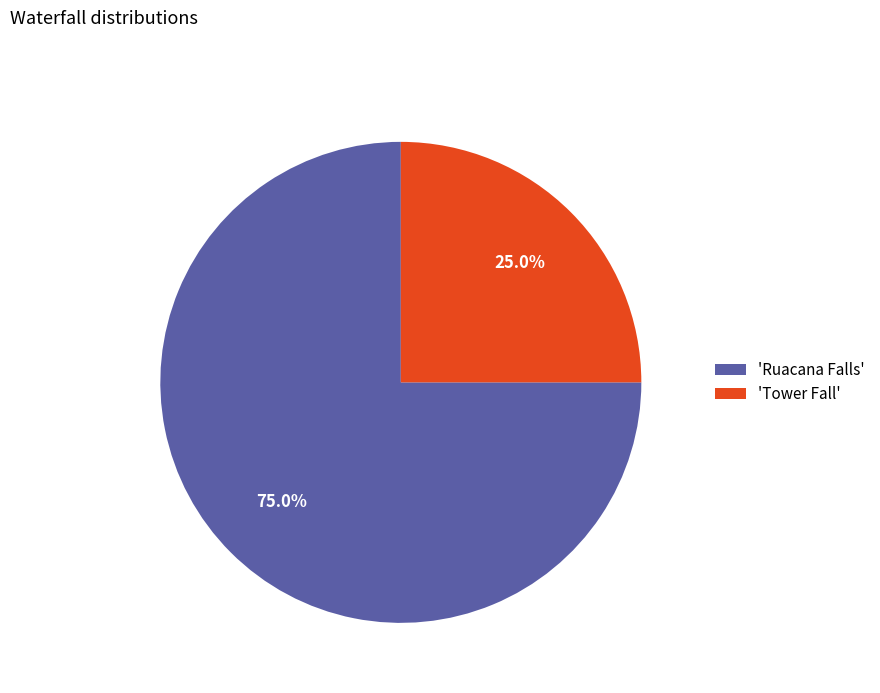

Rank the categories by value from highest to lowest.

'Ruacana Falls', 'Tower Fall'